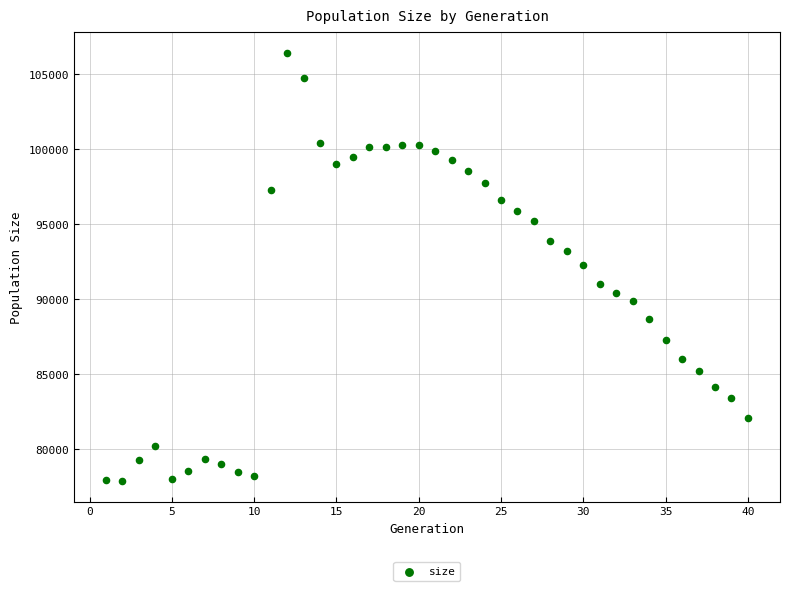

What is the range of X values (max minus min)?

39